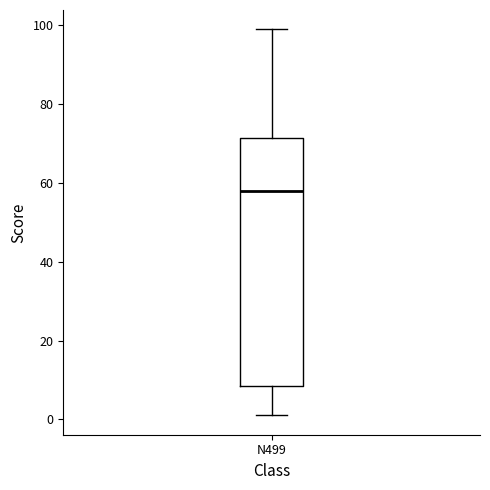

Where is the lower edge of the box for N499 on the y-axis? The values are not printed on the chart, so give them approximately, as read against the axis.

8